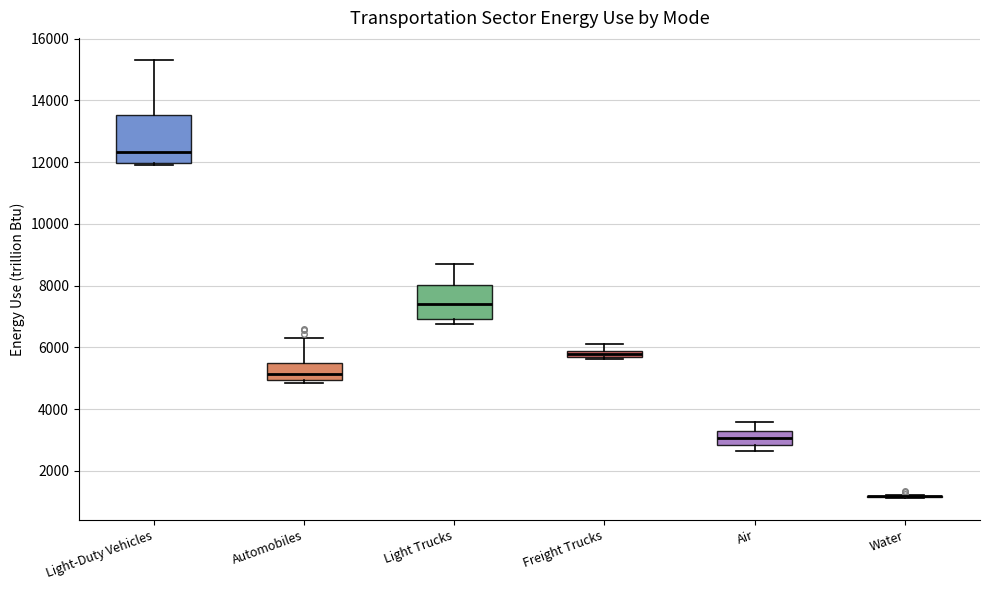

Where does the upper whisker of the box for Air end on the y-axis? The values are not printed on the chart, so give them approximately, as read against the axis.

3600